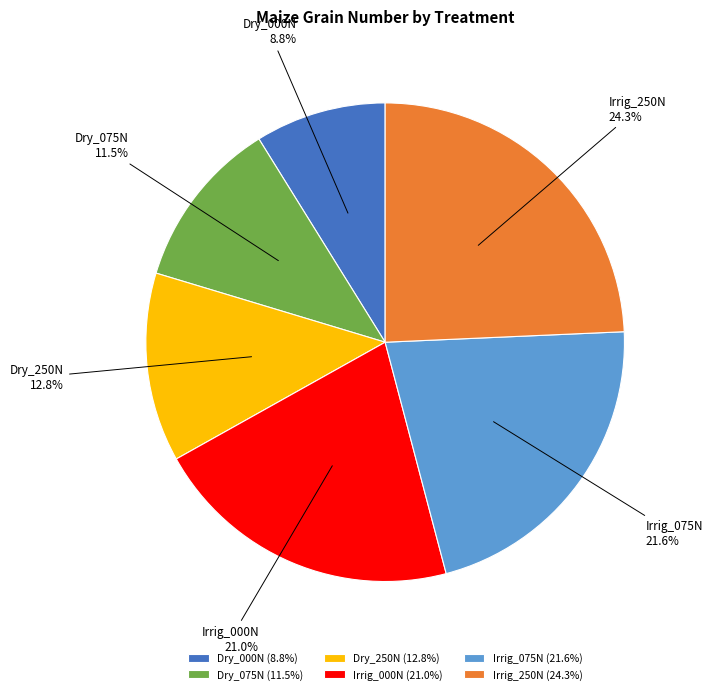

To the nearest percent, what is the average slice percentage?

17%